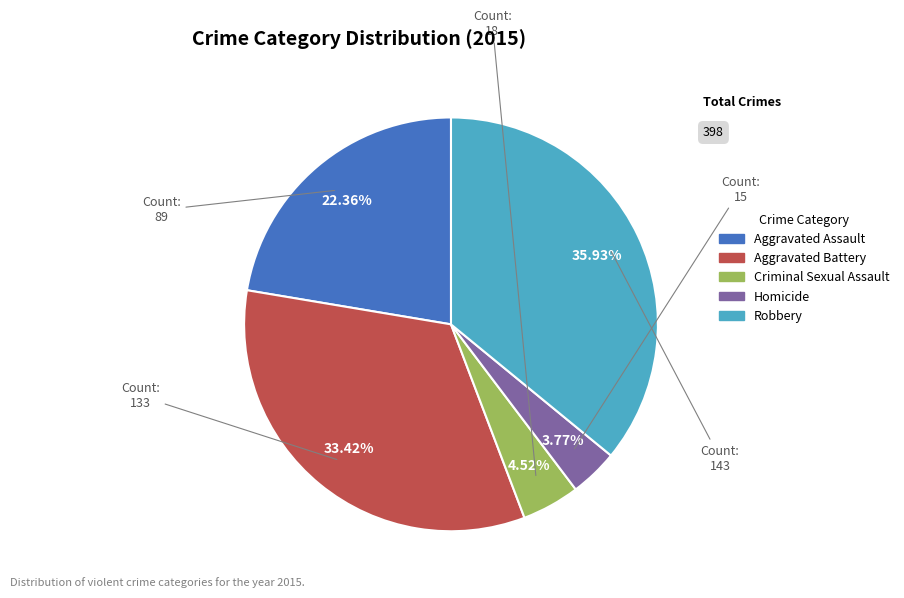

How many slices are in this pie chart?

5